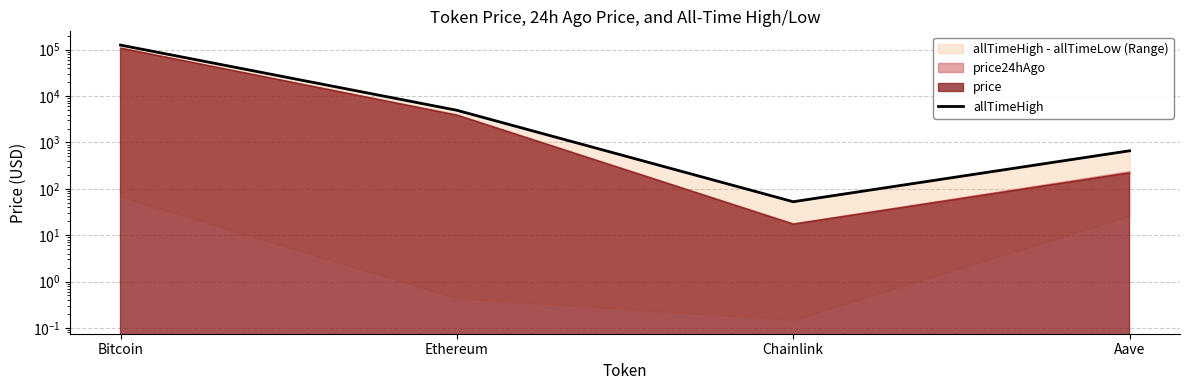

What is the smallest value displayed?

52.7